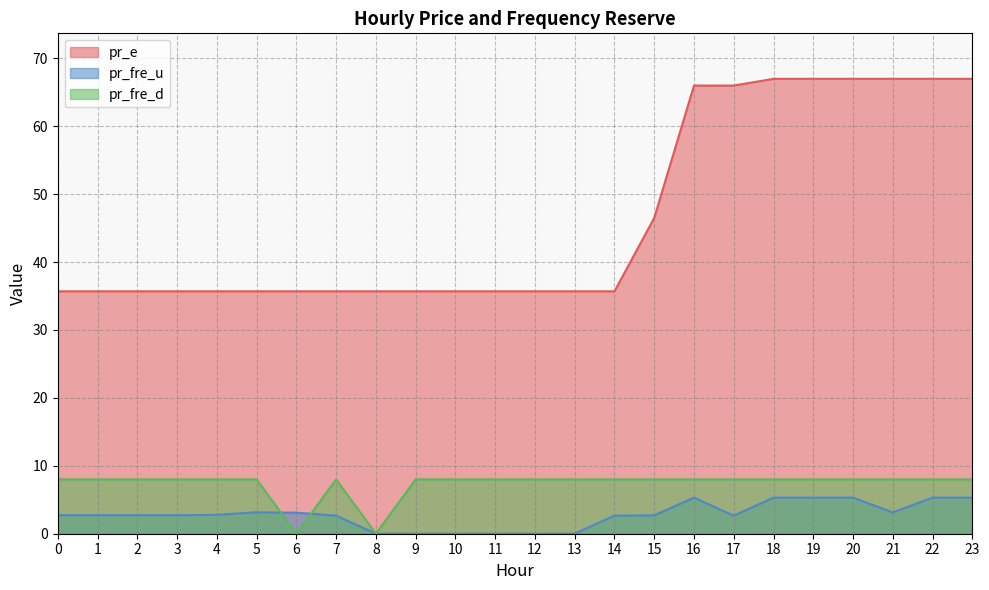

Rank the categories by pr_fre_u value from highest to lowest.

16, 18, 19, 20, 22, 23, 5, 21, 6, 4, 0, 1, 2, 3, 15, 7, 14, 17, 13, 8, 9, 12, 10, 11